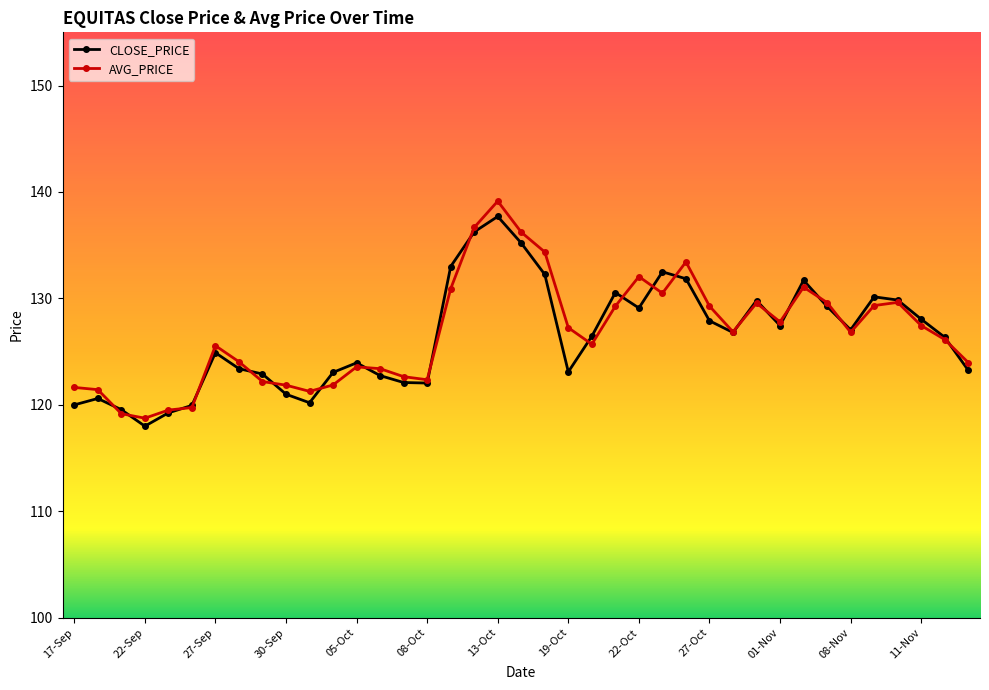

True or false: CLOSE_PRICE and AVG_PRICE cross at least once.

True